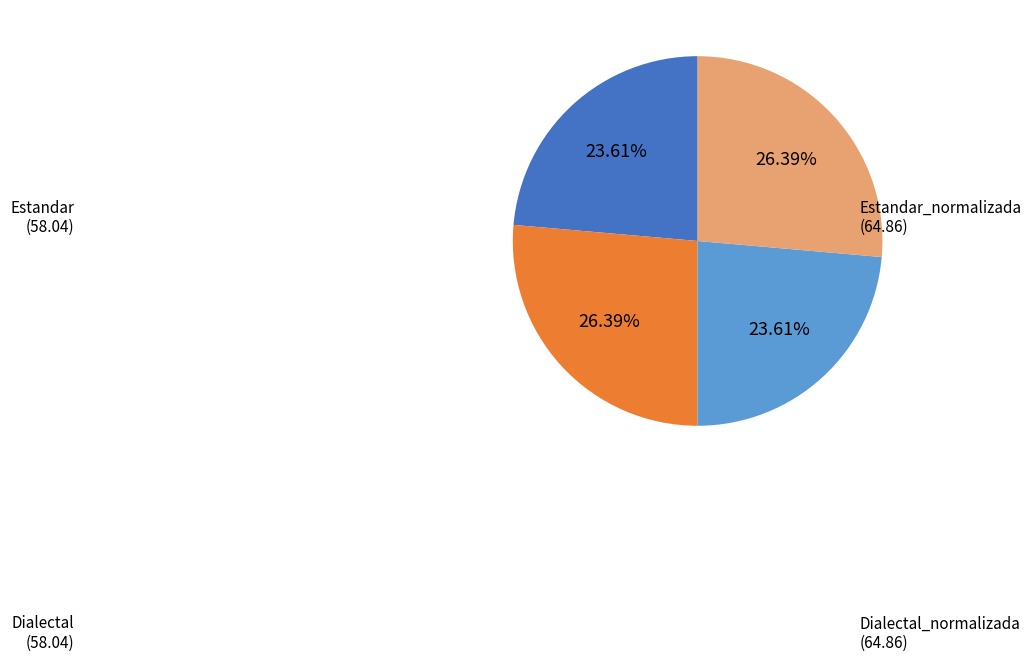

Is there a majority slice in this chart?

No